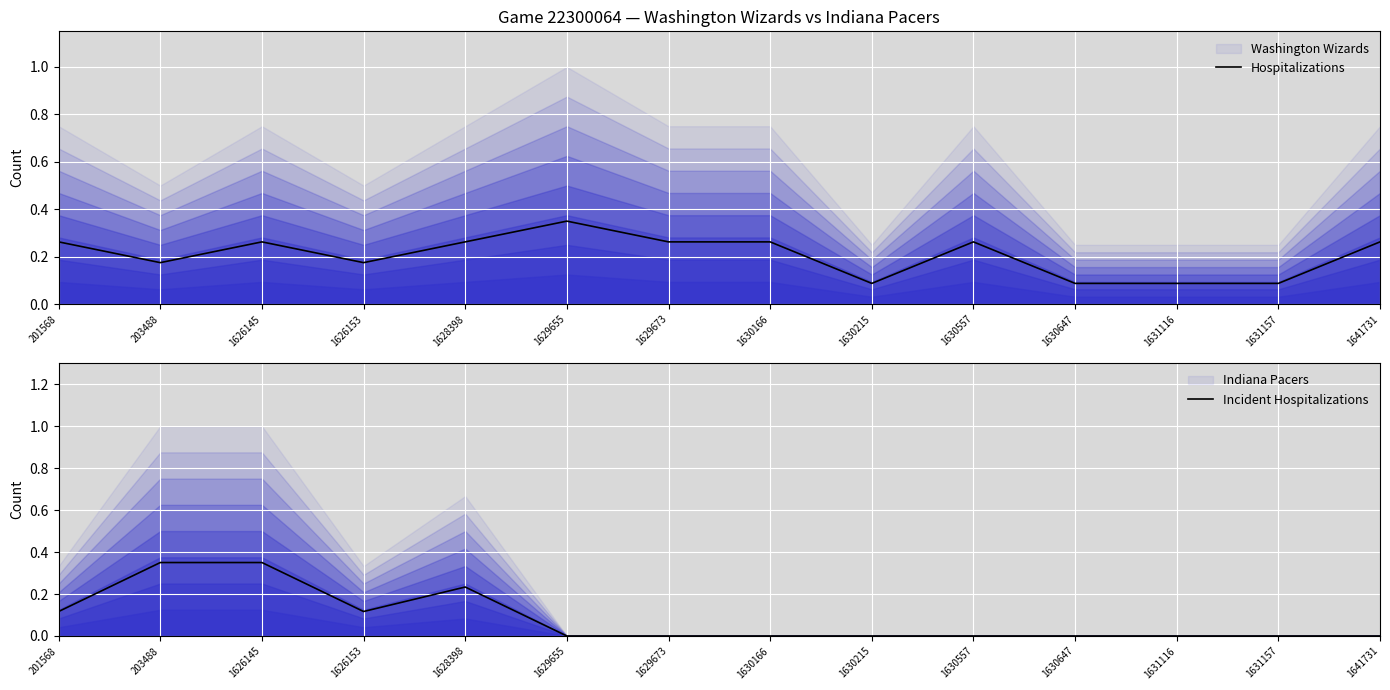

After their last crossing, which series has the higher values: Hospitalizations or Incident Hospitalizations?

Hospitalizations